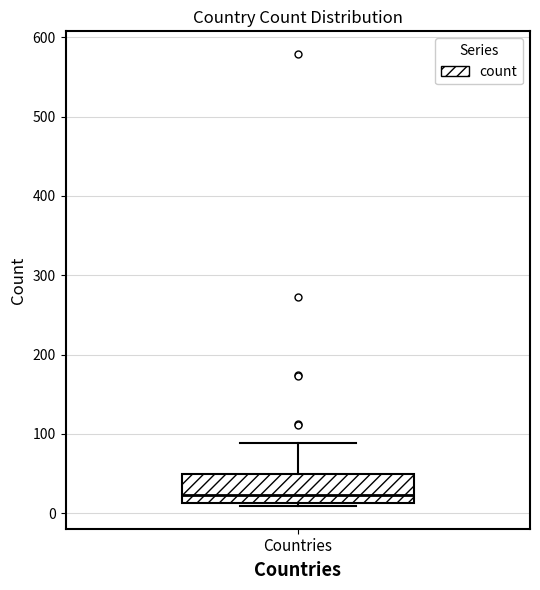

Read this box plot against the y-axis: the position of the median line, the range covered by the box, and the ends of both whiskers. The values are not printed on the chart, so give them approximately, as read against the axis.

median 20, box 10 to 50, whiskers 10 (just below the box's lower edge) to 90